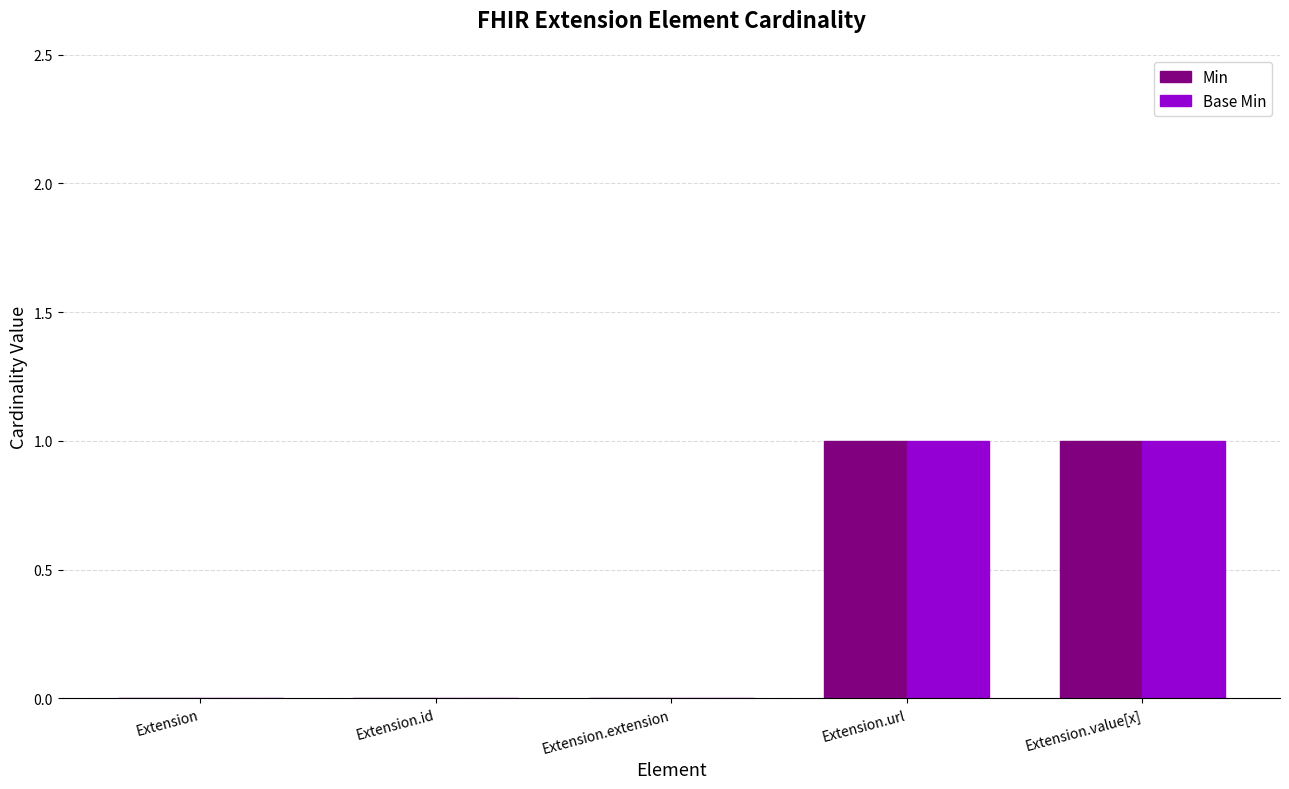

True or false: Min has a value of 0 at Extension.id.

True